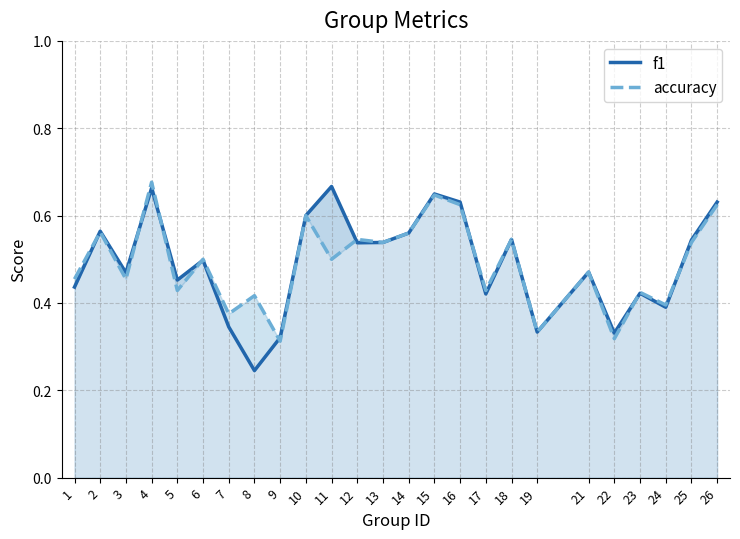

Which category has the lowest value in the accuracy series?

9